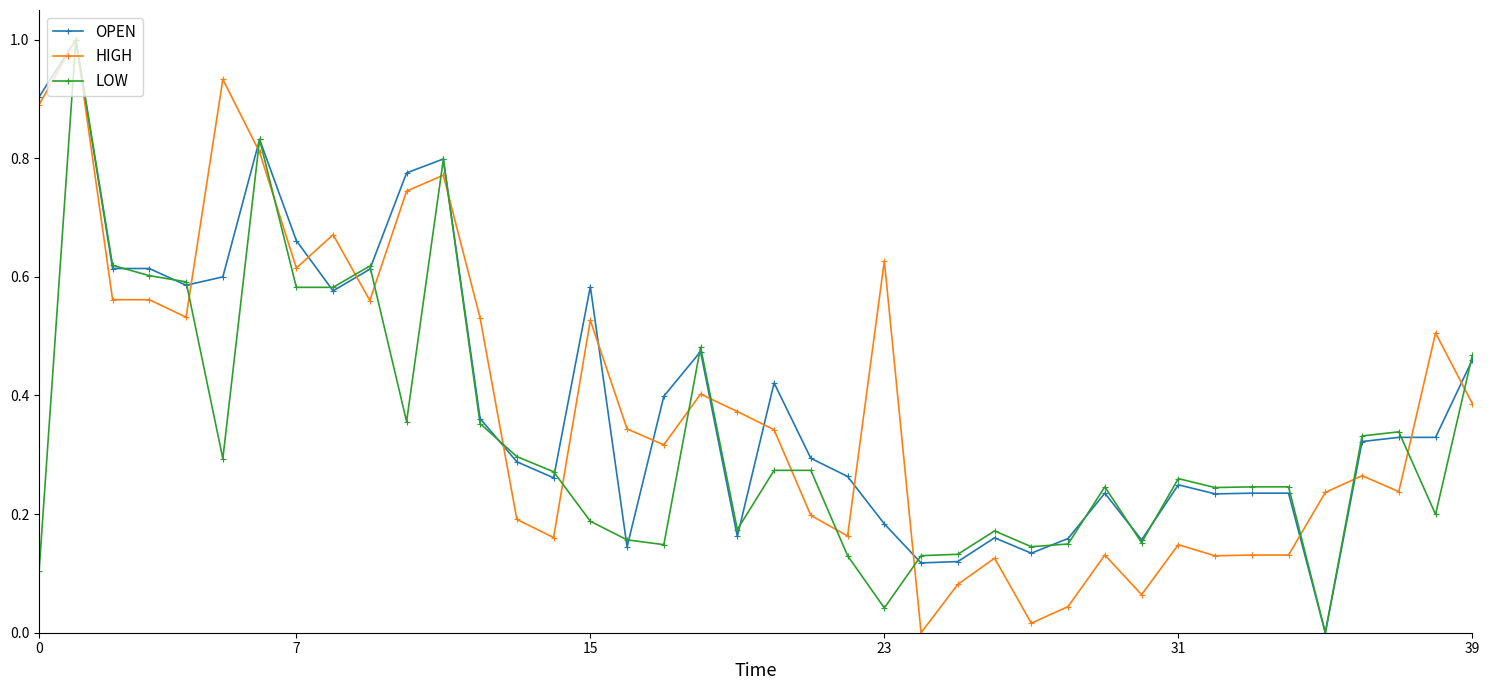

True or false: HIGH has more than 1 interior local peaks.

True